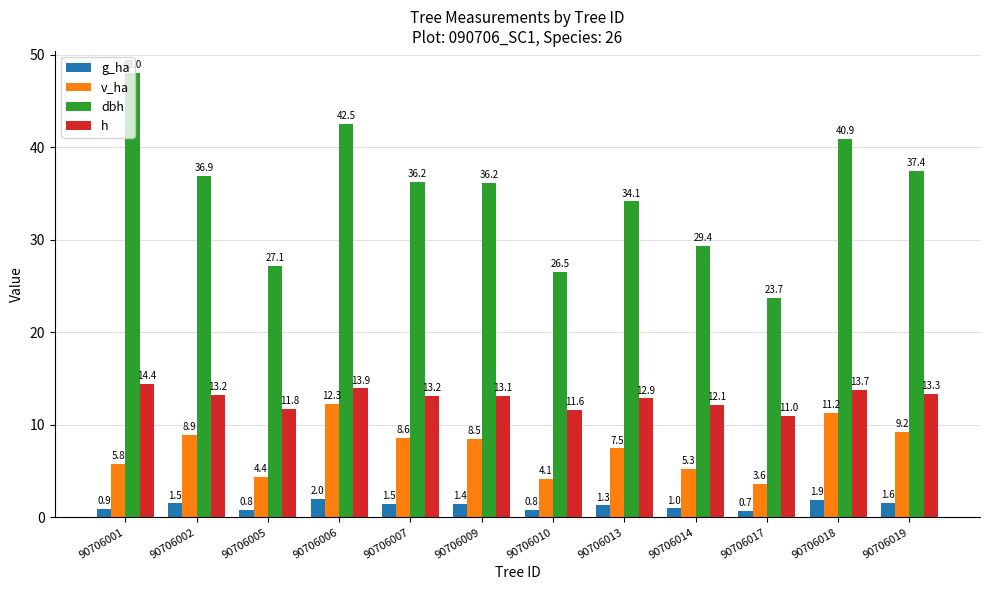

What is the difference between the maximum and second lowest values in the v_ha series?

8.2